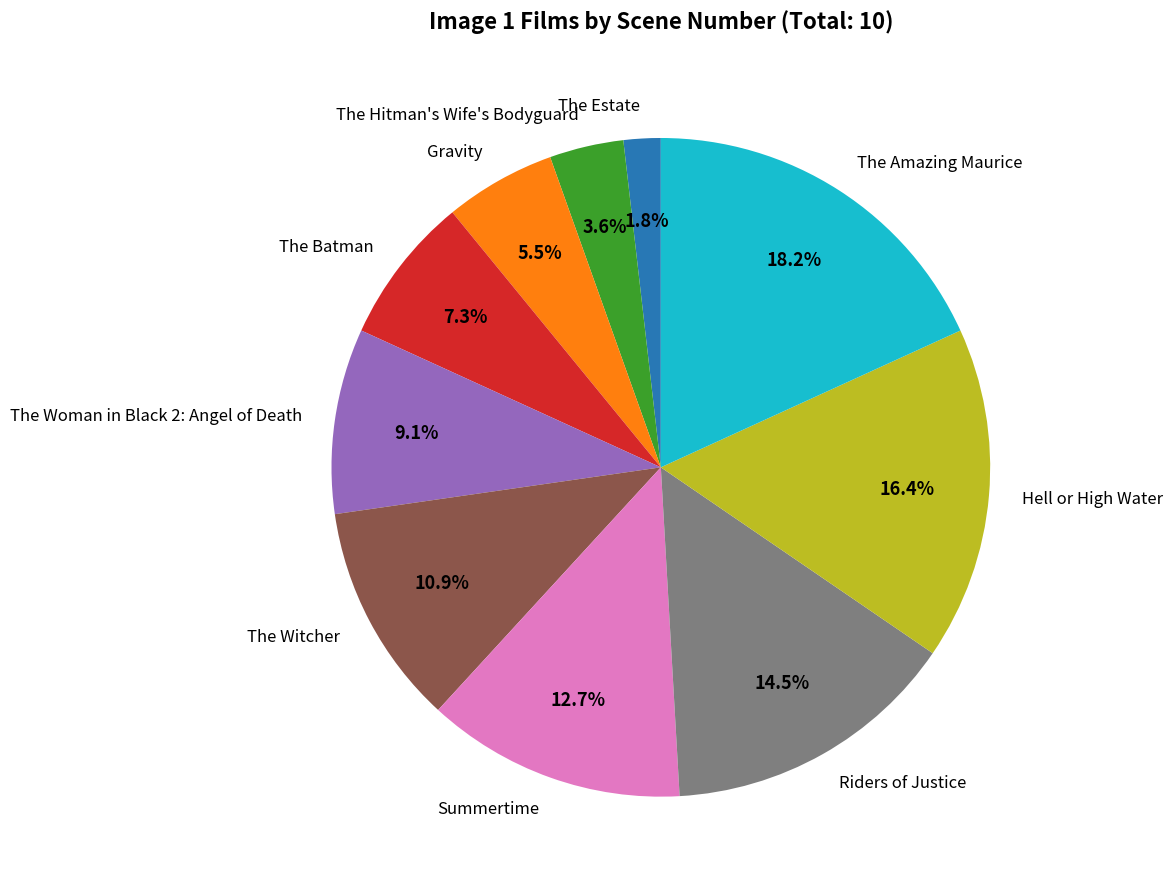

Is the sum of The Woman in Black 2: Angel of Death and Gravity greater than half?

No